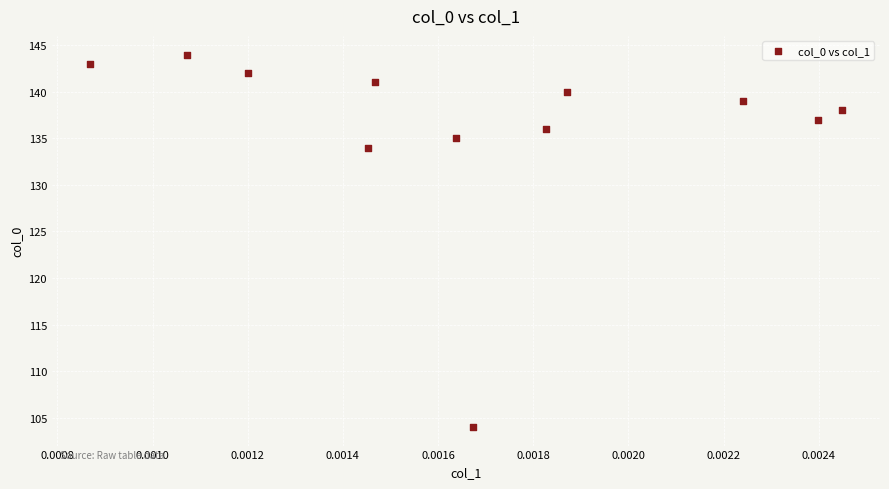

What Y value in the scatter plot is closest to 124?

134